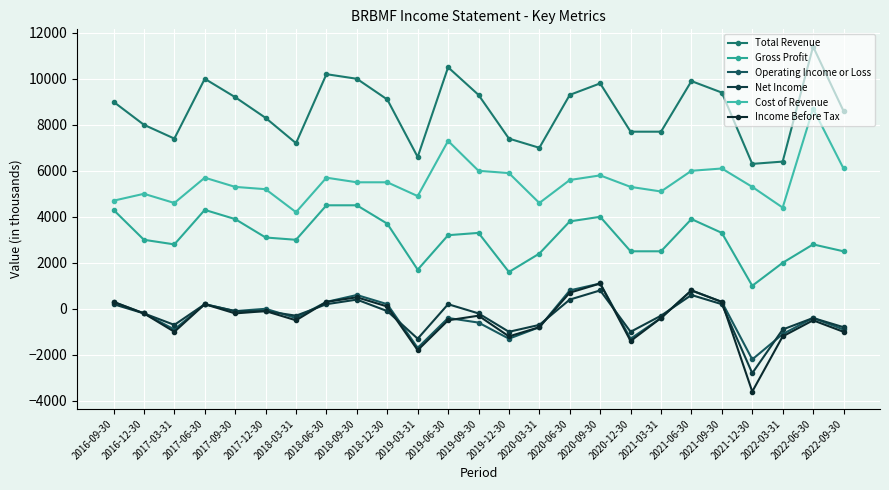

What is the sum of all Gross Profit values?

77600